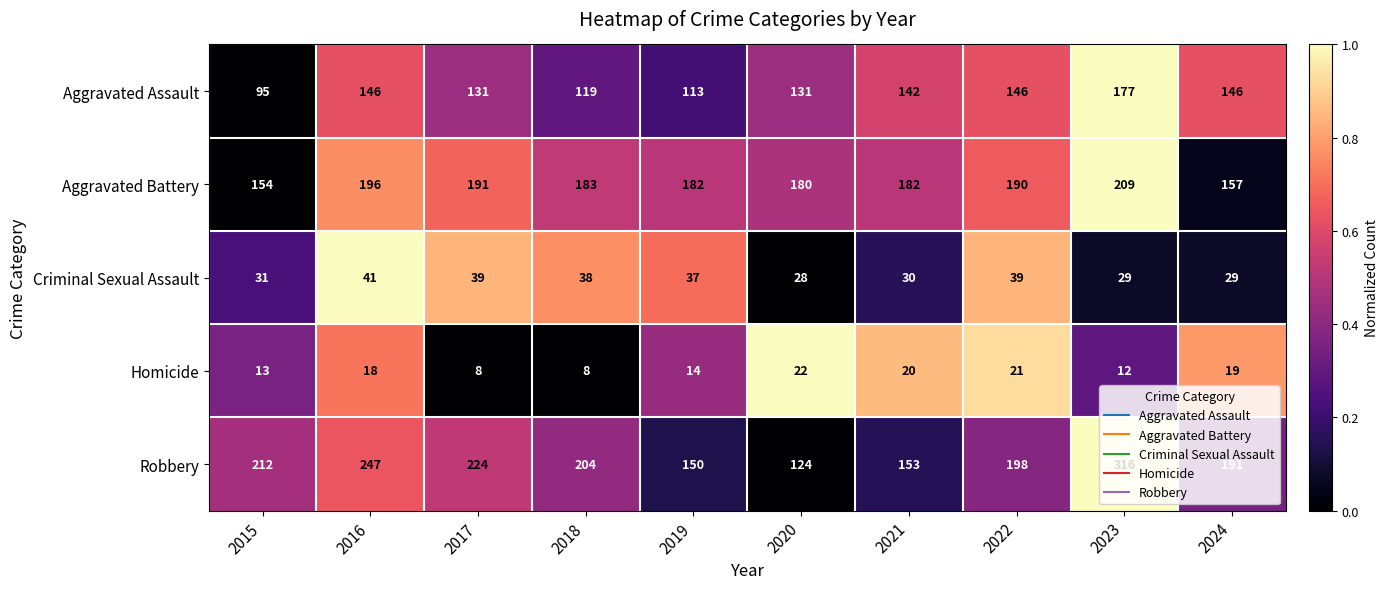

How many categories are shown in the chart?

10